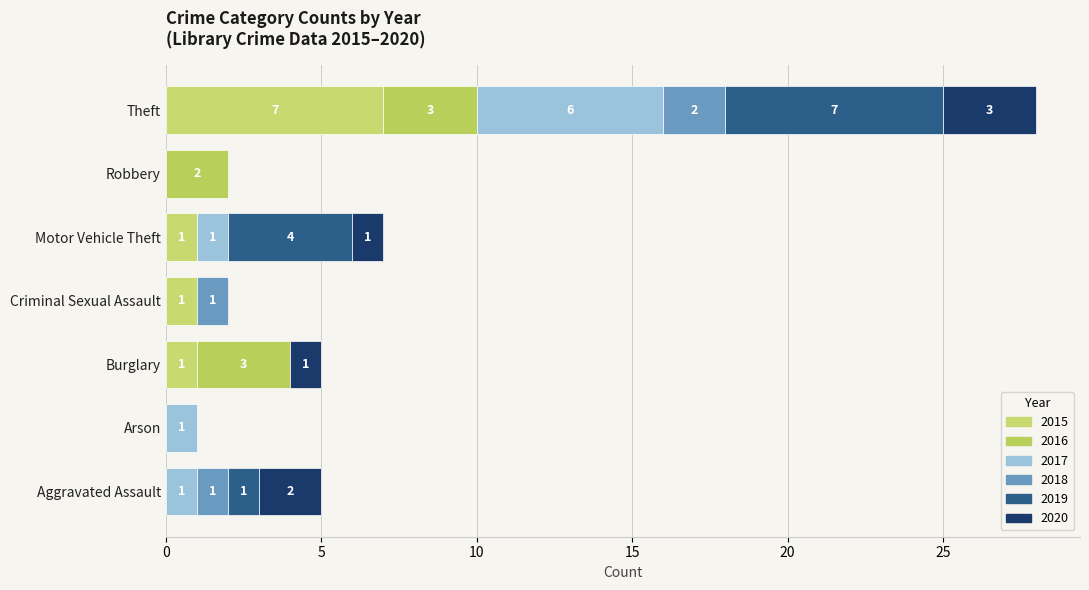

Reading left to right, transcribe all the data shown in this chart.

2015: 0	0	1	1	1	0	7
2016: 0	0	3	0	0	2	3
2017: 1	1	0	0	1	0	6
2018: 1	0	0	1	0	0	2
2019: 1	0	0	0	4	0	7
2020: 2	0	1	0	1	0	3